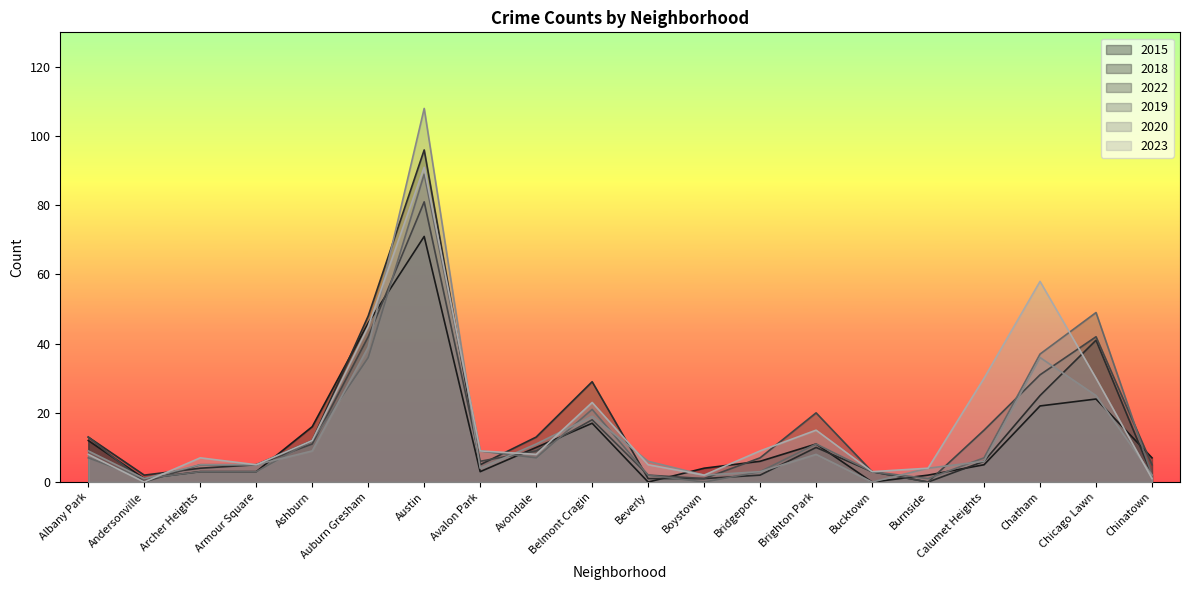

Which label corresponds to the smallest value in the chart?

Beverly